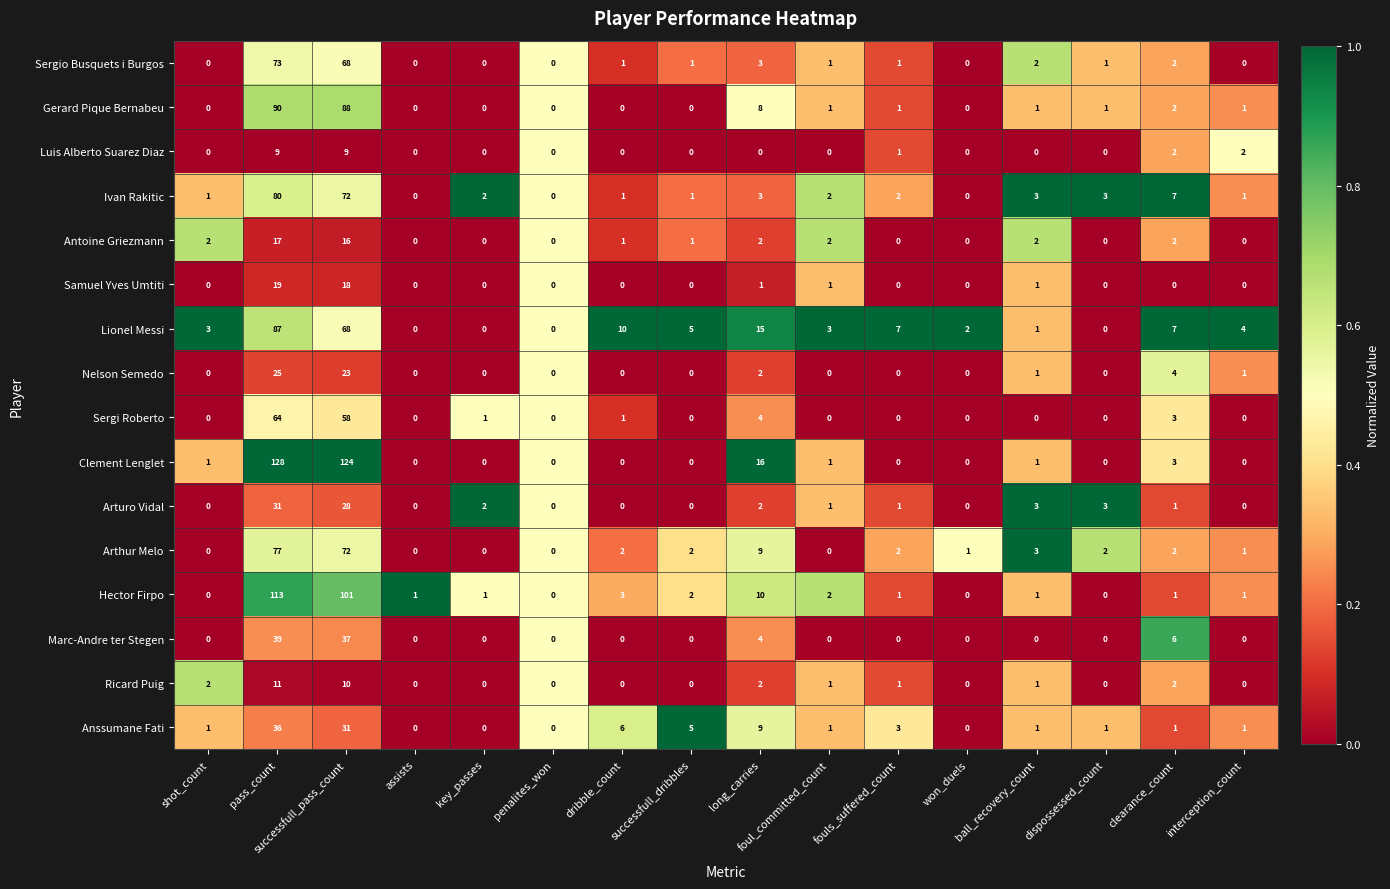

How many data points in Marc-Andre ter Stegen are above 0?

4